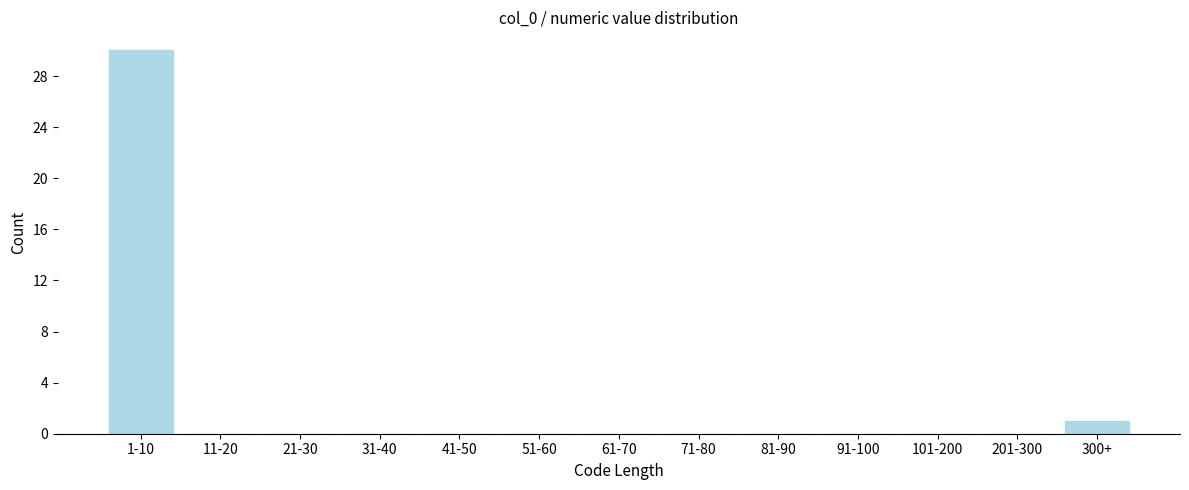

Reading right to left, what are all the values shown in this chart?

300+=1	201-300=0	101-200=0	91-100=0	81-90=0	71-80=0	61-70=0	51-60=0	41-50=0	31-40=0	21-30=0	11-20=0	1-10=30